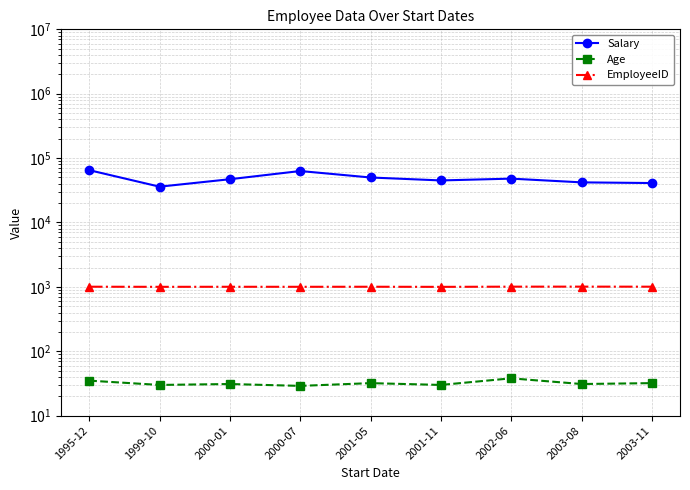

Is it true that EmployeeID equals 457 at 2003-08?

False